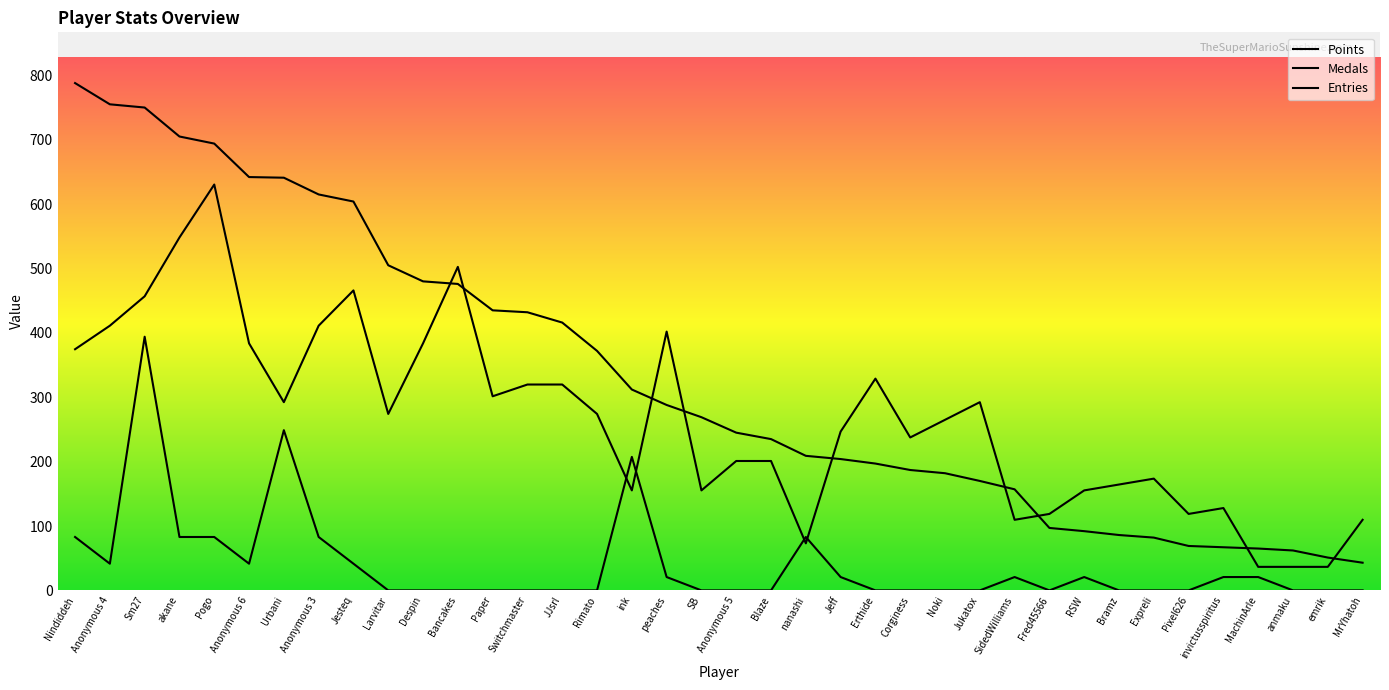

Does the chart display data point markers on the line(s)?

No